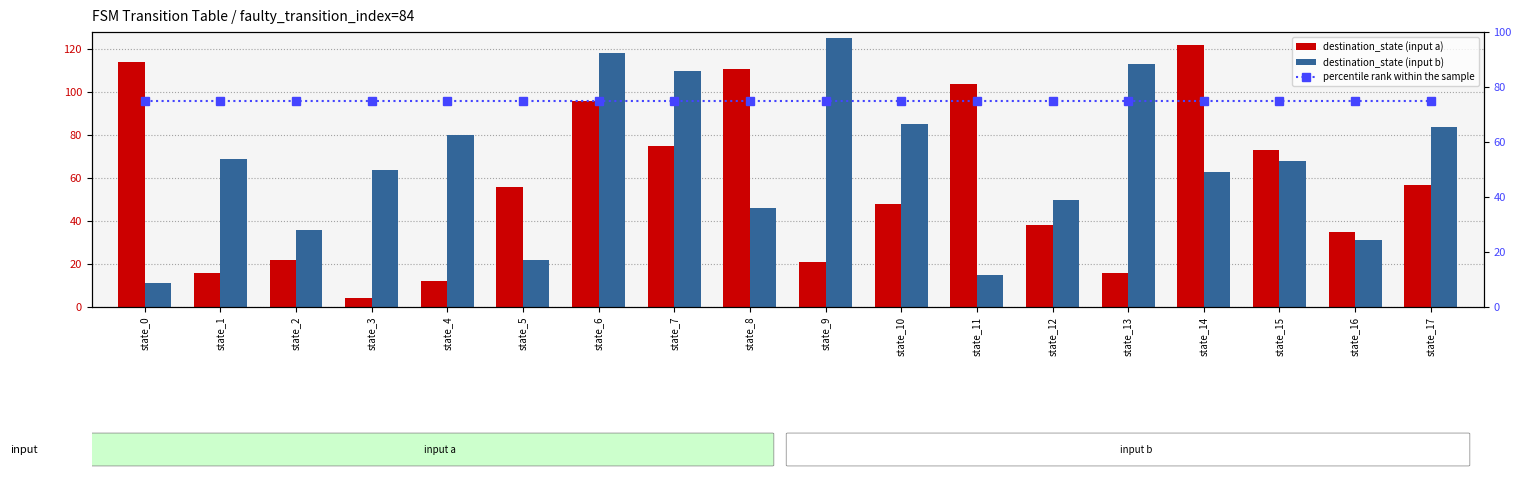

What are all the series names shown in the legend?

destination_state (input a), destination_state (input b), percentile rank within the sample